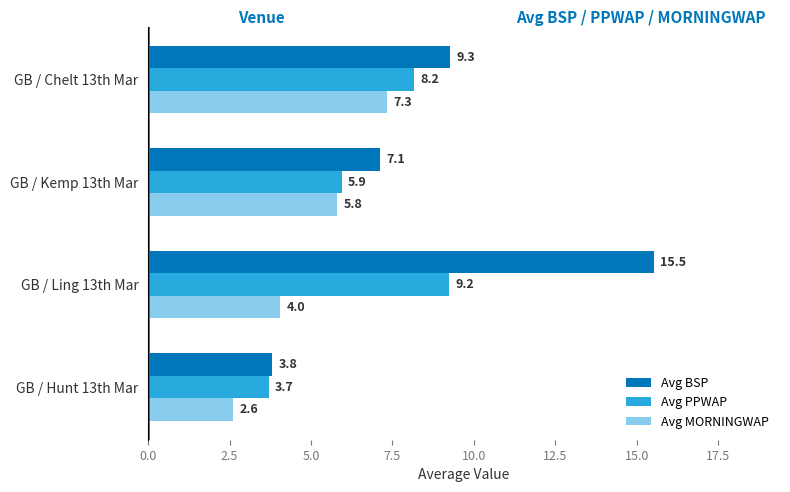

True or false: Avg PPWAP has a value of 10.6 at GB / Kemp 13th Mar.

False